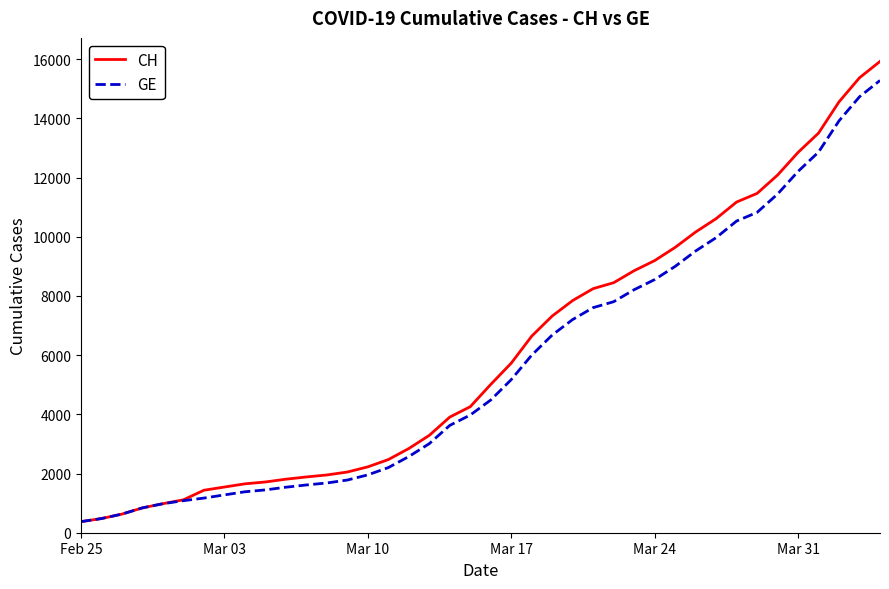

What is the greatest value displayed?

15926